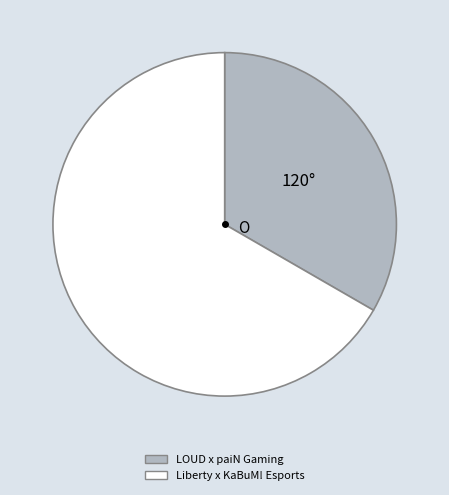

Which has a higher value, Liberty x KaBuM! Esports or LOUD x paiN Gaming?

Liberty x KaBuM! Esports